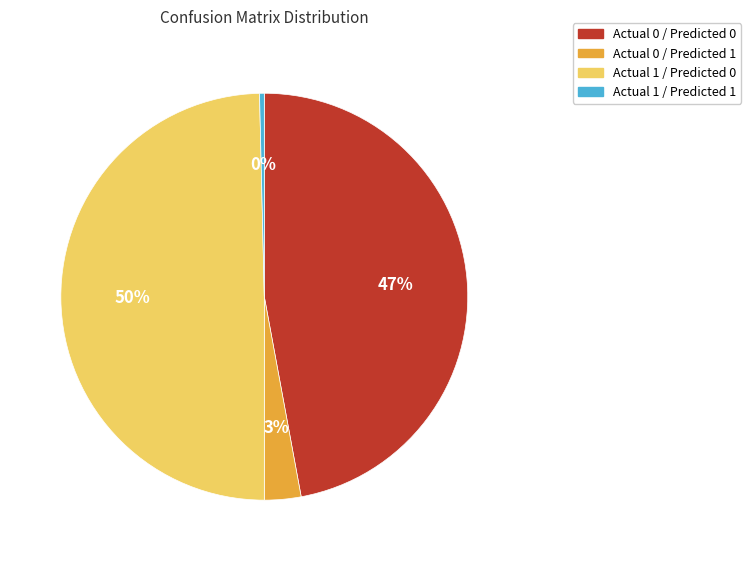

Do Actual 0 / Predicted 0 and Actual 1 / Predicted 0 together represent more than half of the pie?

Yes